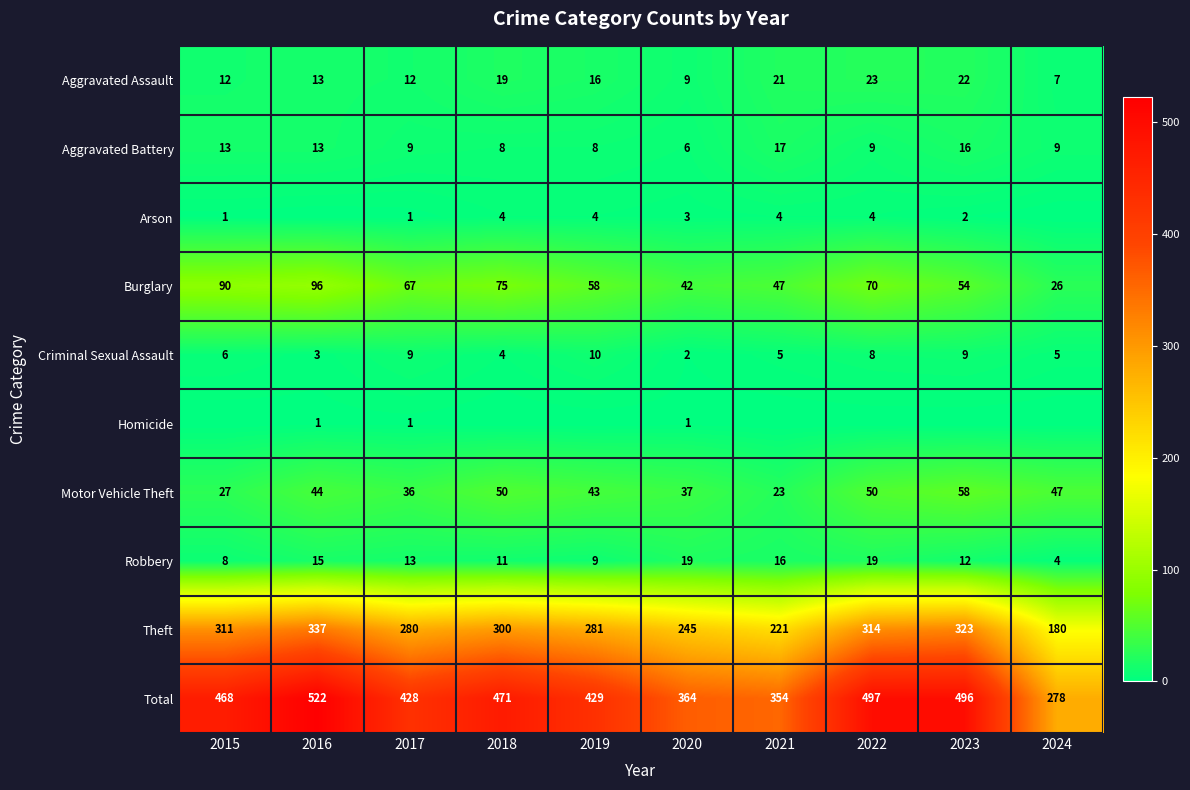

What value does the Burglary series have at 2018?

75